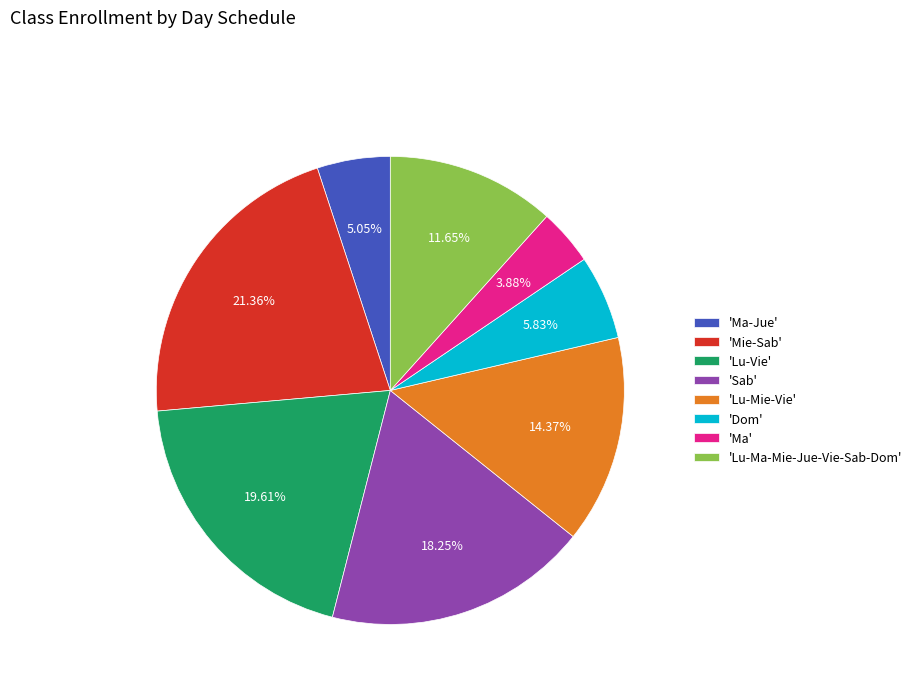

Rank the categories by value from lowest to highest.

'Ma', 'Ma-Jue', 'Dom', 'Lu-Ma-Mie-Jue-Vie-Sab-Dom', 'Lu-Mie-Vie', 'Sab', 'Lu-Vie', 'Mie-Sab'